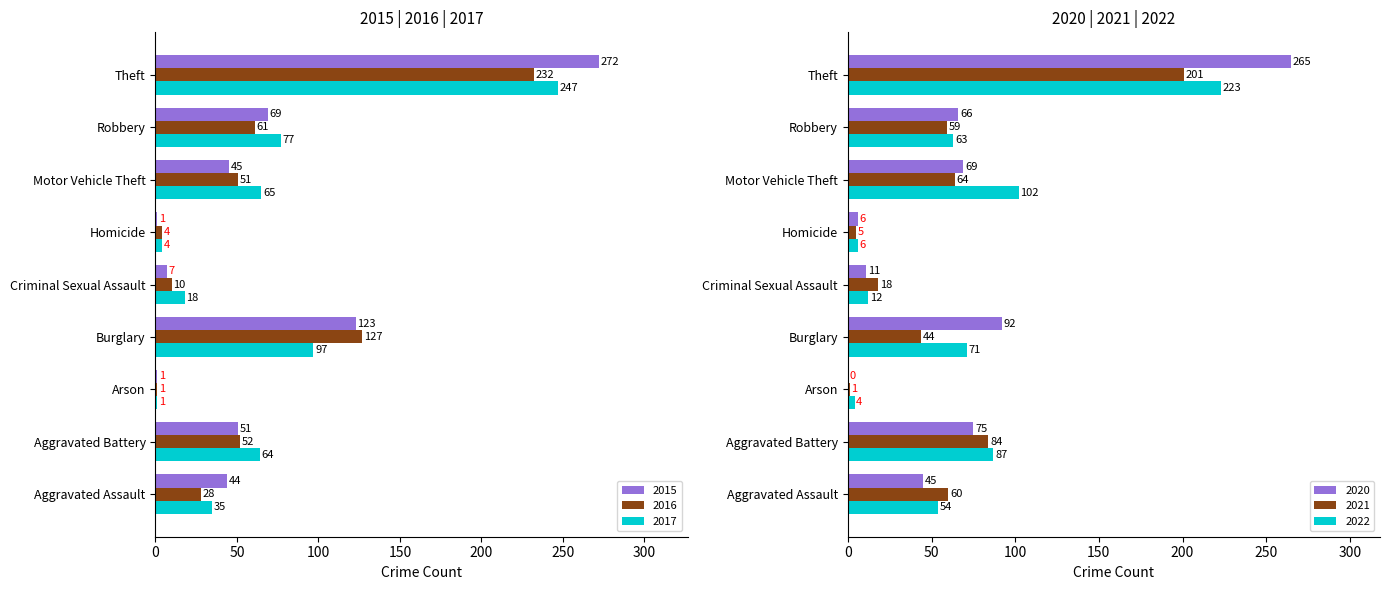

Reading left to right, list all the values displayed in this chart.

2015: Aggravated Assault=44	Aggravated Battery=51	Arson=1	Burglary=123	Criminal Sexual Assault=7	Homicide=1	Motor Vehicle Theft=45	Robbery=69	Theft=272
2016: Aggravated Assault=28	Aggravated Battery=52	Arson=1	Burglary=127	Criminal Sexual Assault=10	Homicide=4	Motor Vehicle Theft=51	Robbery=61	Theft=232
2017: Aggravated Assault=35	Aggravated Battery=64	Arson=1	Burglary=97	Criminal Sexual Assault=18	Homicide=4	Motor Vehicle Theft=65	Robbery=77	Theft=247
2020: Aggravated Assault=45	Aggravated Battery=75	Arson=0	Burglary=92	Criminal Sexual Assault=11	Homicide=6	Motor Vehicle Theft=69	Robbery=66	Theft=265
2021: Aggravated Assault=60	Aggravated Battery=84	Arson=1	Burglary=44	Criminal Sexual Assault=18	Homicide=5	Motor Vehicle Theft=64	Robbery=59	Theft=201
2022: Aggravated Assault=54	Aggravated Battery=87	Arson=4	Burglary=71	Criminal Sexual Assault=12	Homicide=6	Motor Vehicle Theft=102	Robbery=63	Theft=223